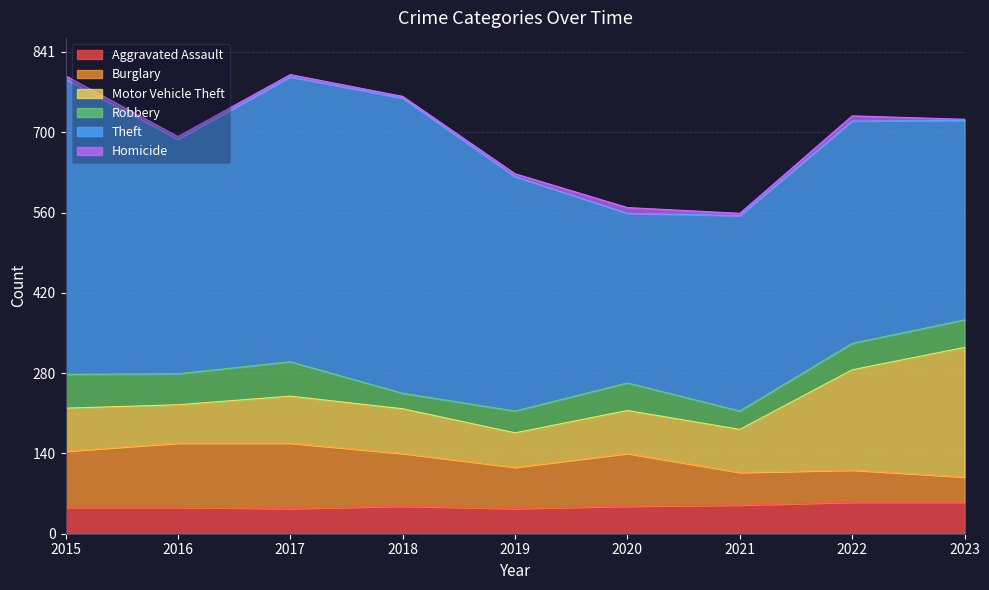

At how many categories does at least one series exceed 409?

3